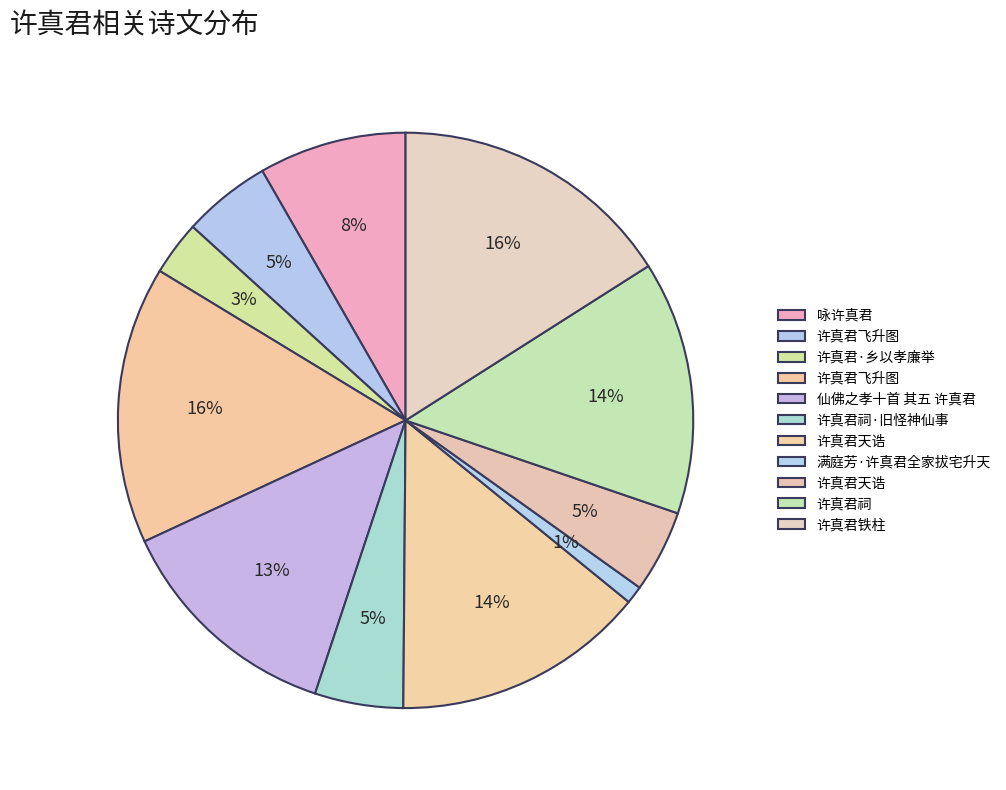

Count the number of slices in the pie.

11